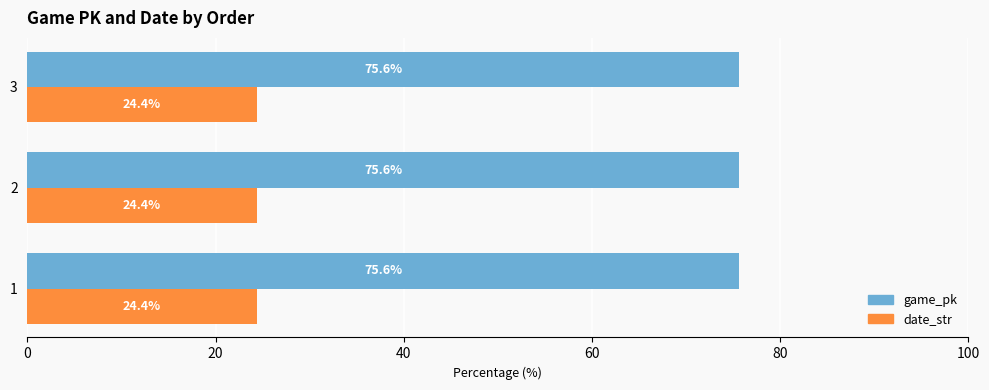

At how many categories does at least one series exceed 57?

3